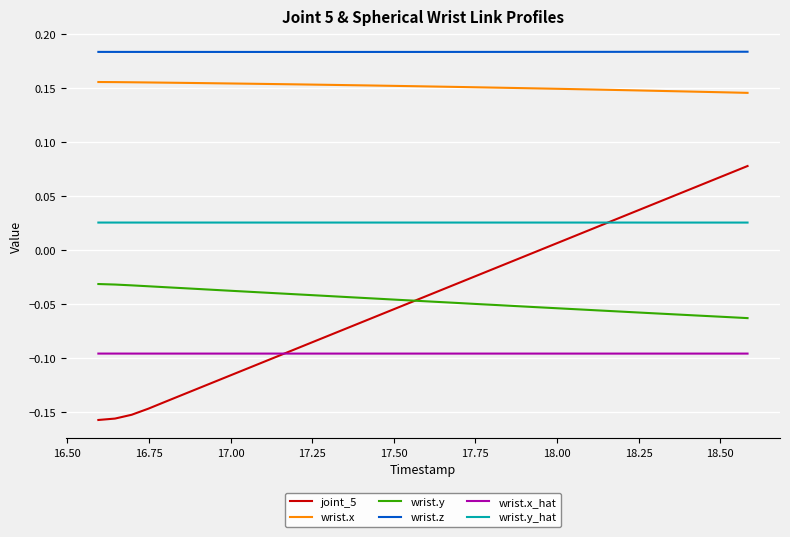

True or false: wrist.y_hat and wrist.y cross at least once.

False